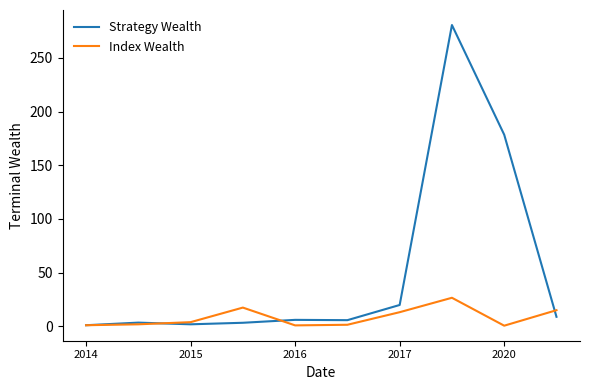

What is the greatest value displayed?

280.6